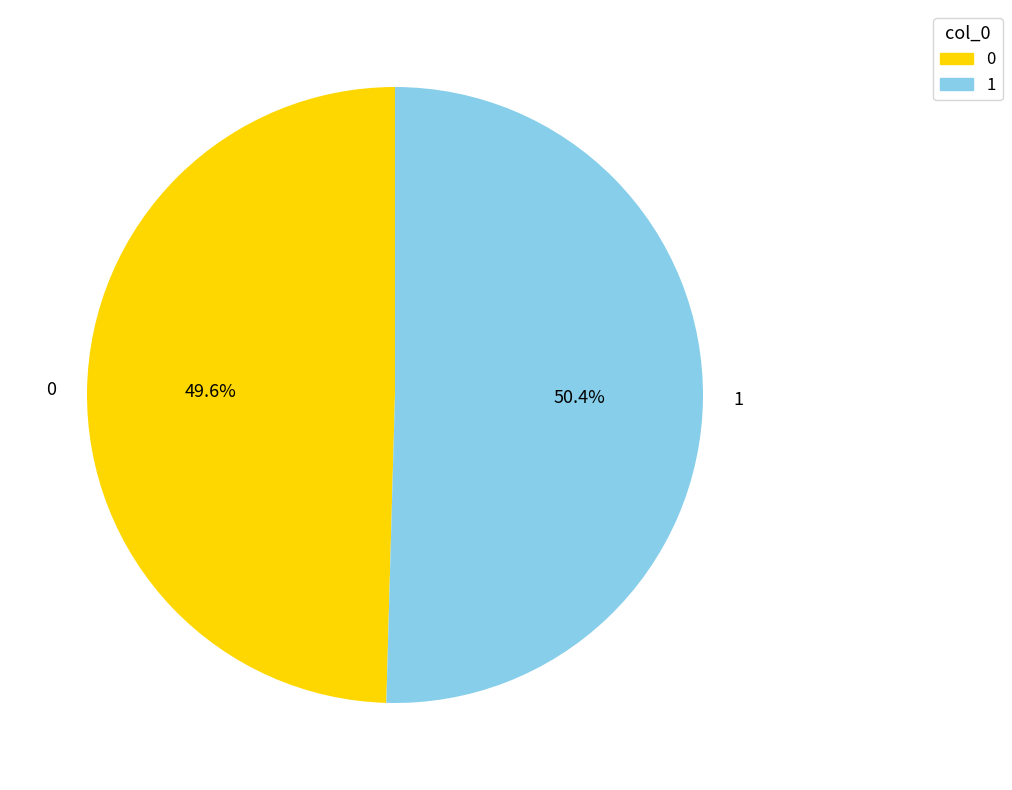

Is it true that 1 is 50% of the pie?

True